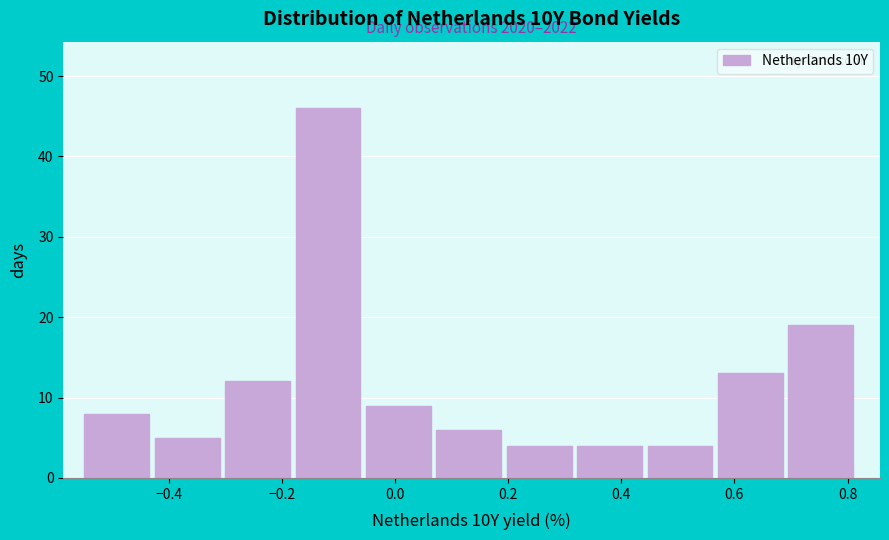

Over which range of the x-axis is the bar tallest?

-0.18 to -0.06